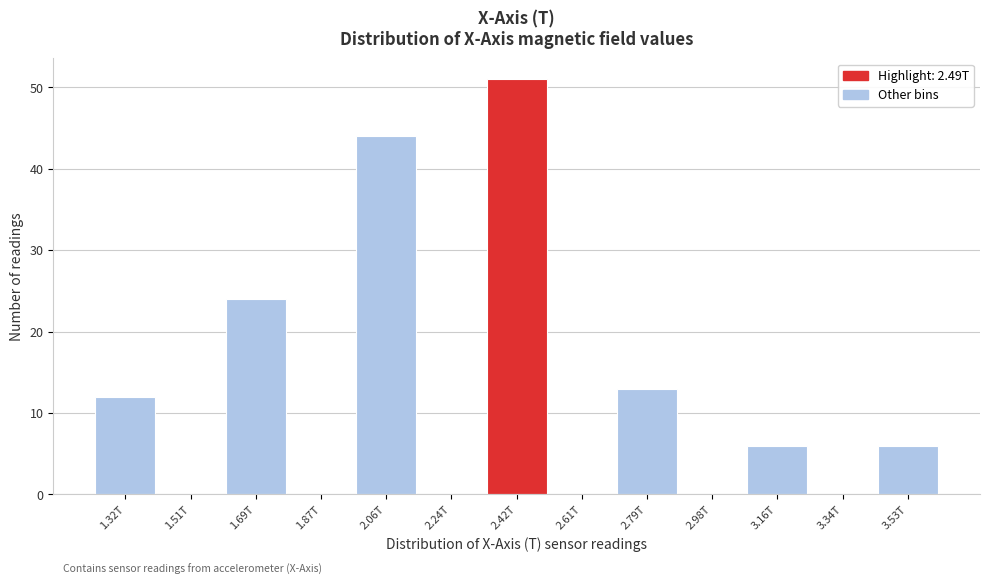

Reading right to left, list all the values displayed in this chart.

3.53T=6	3.34T=0	3.16T=6	2.98T=0	2.79T=13	2.61T=0	2.42T=51	2.24T=0	2.06T=44	1.87T=0	1.69T=24	1.51T=0	1.32T=12